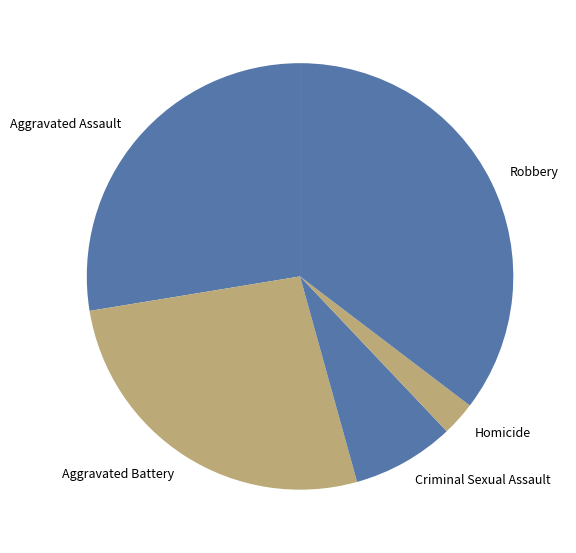

Which category has the smallest portion of the pie?

Homicide